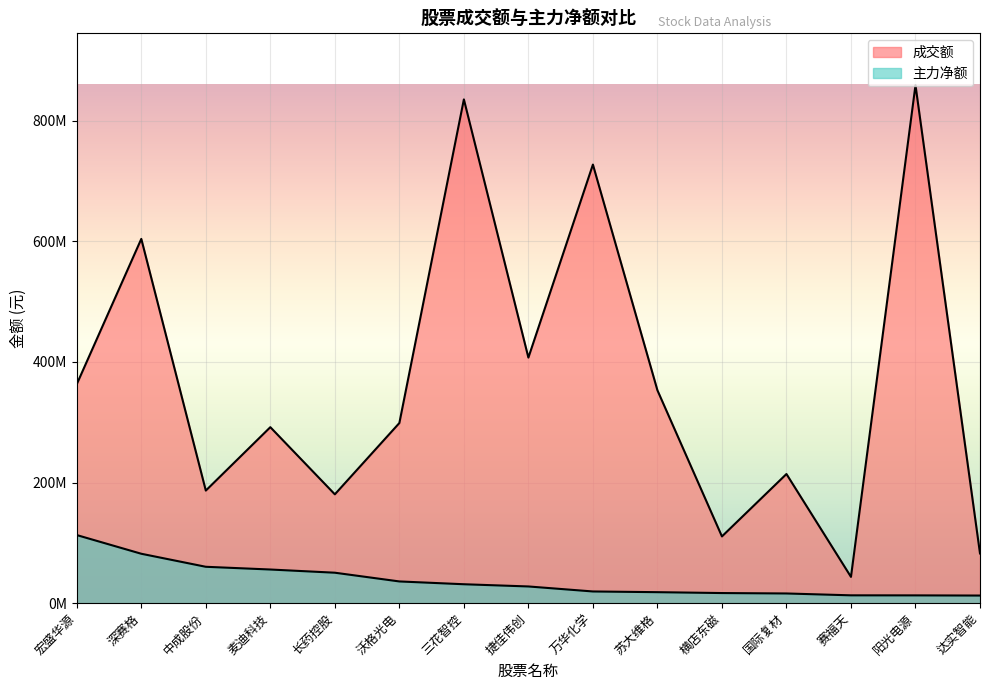

Rank the series by their maximum value, from lowest to highest.

主力净额, 成交额